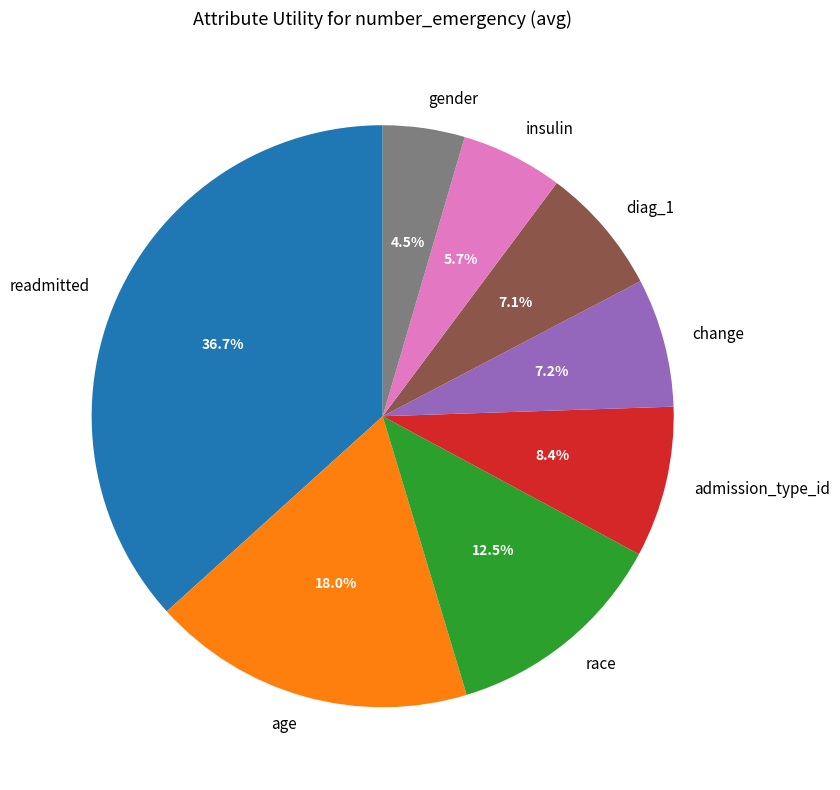

Which has a higher value, admission_type_id or age?

age